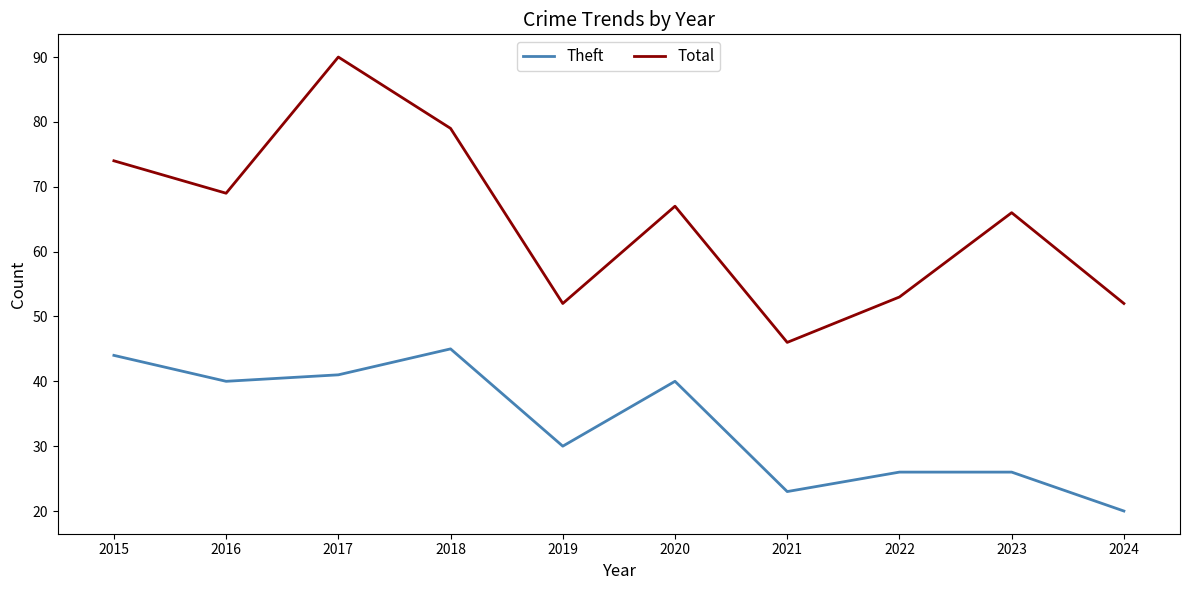

At which label does Theft first exceed 40?

2015